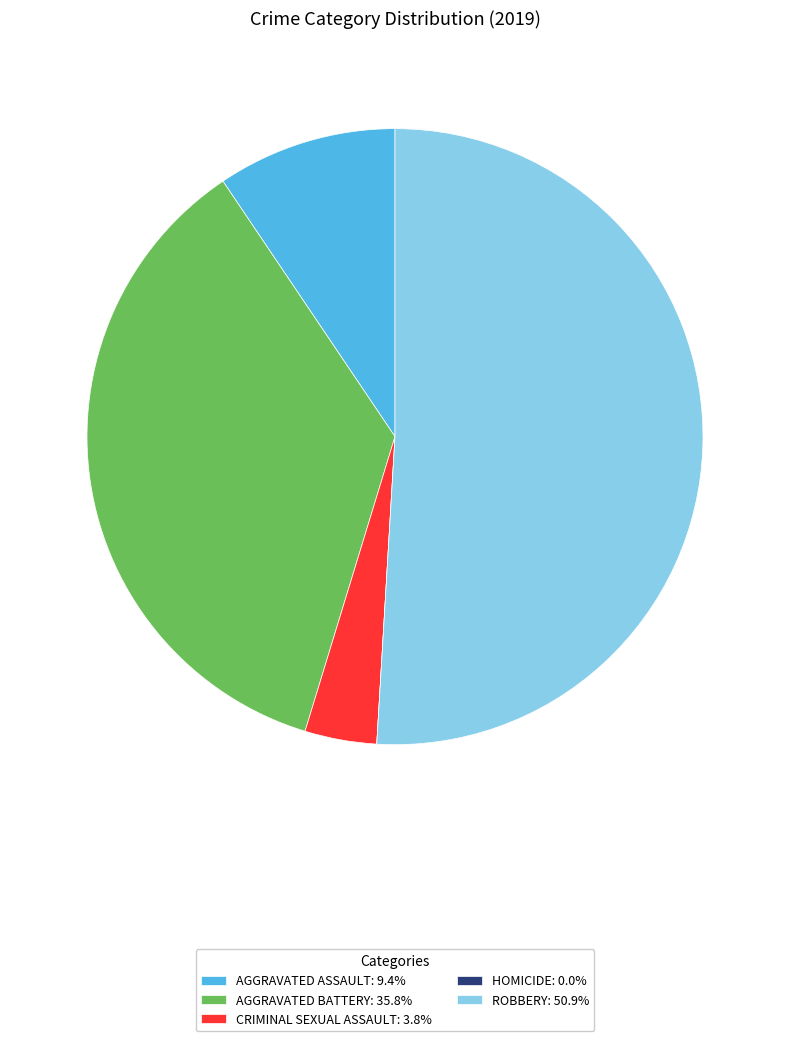

Does any single category account for the majority?

Yes